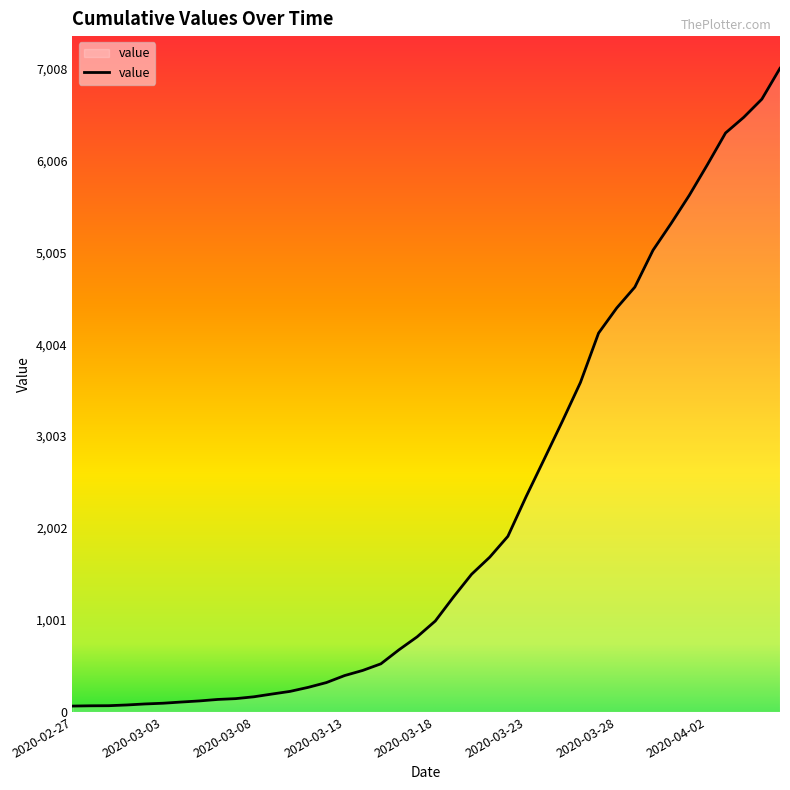

What is the smallest value displayed?

64